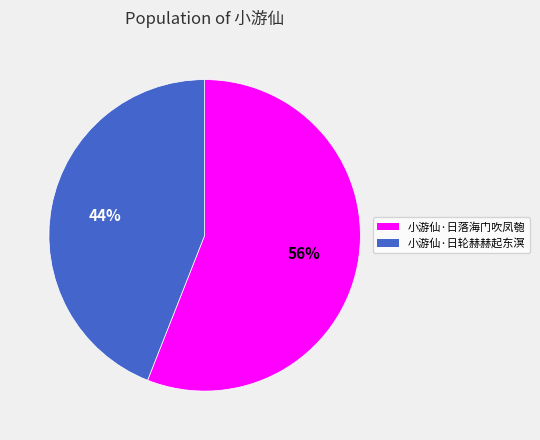

To the nearest percent, what is the combined percentage of 小游仙·日落海门吹凤匏 and 小游仙·日轮赫赫起东溟?

100%